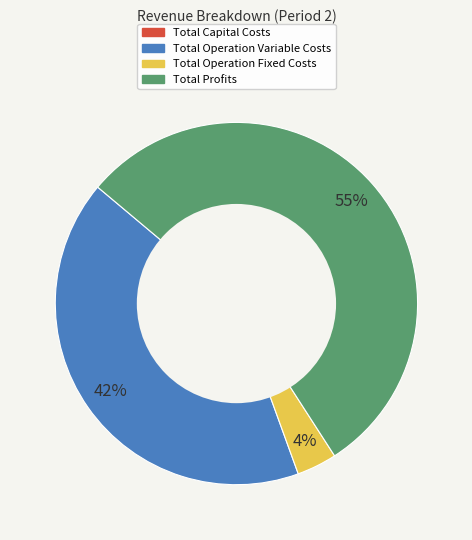

Which category has the biggest portion of the pie?

Total Profits